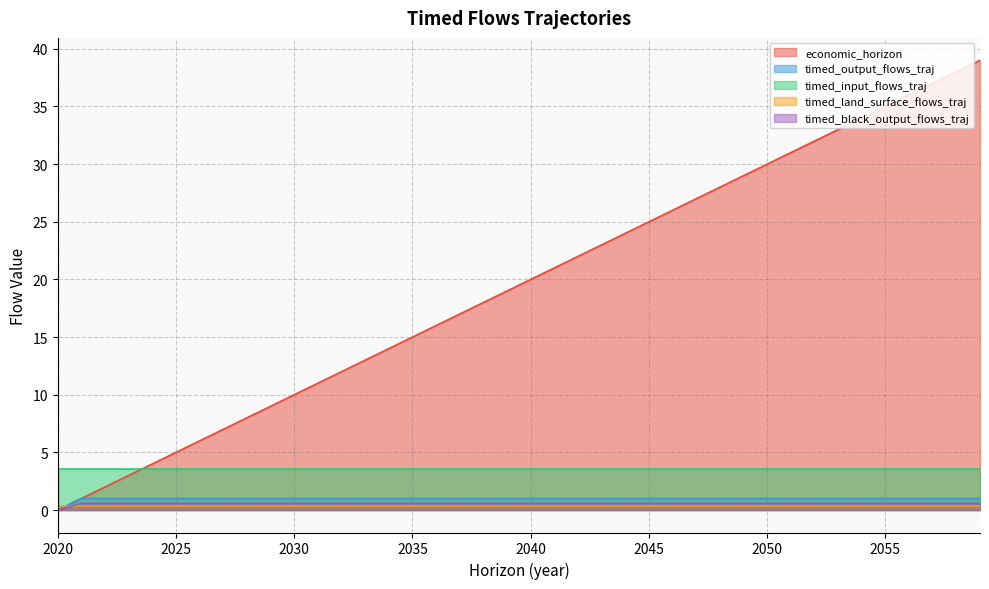

At which label is timed_black_output_flows_traj closest to 0?

2020